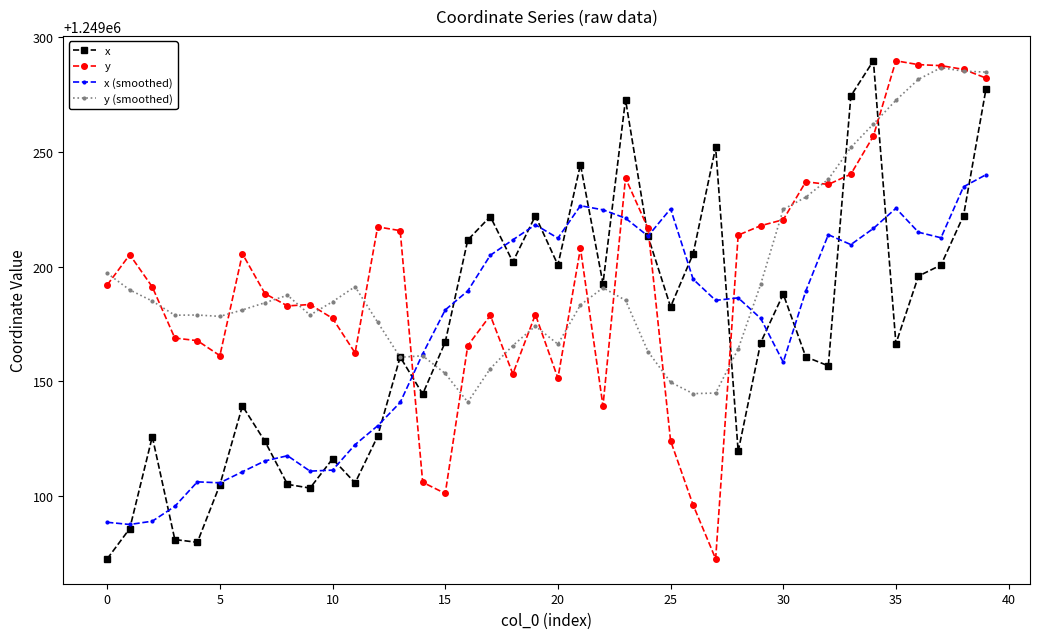

True or false: x (smoothed) has more than 1 interior local peaks.

True